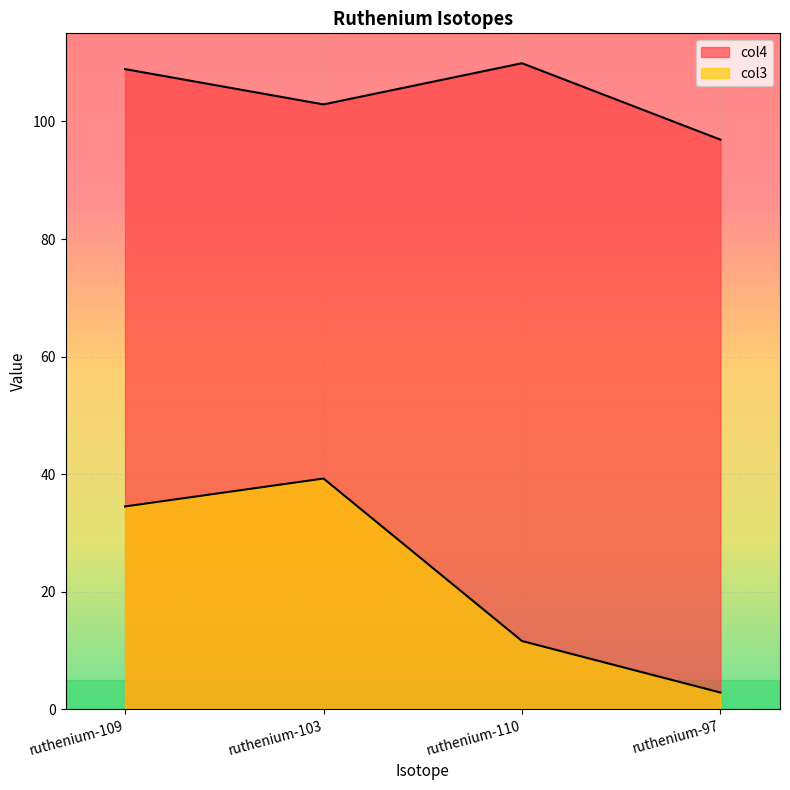

How many data points does each series have?

4